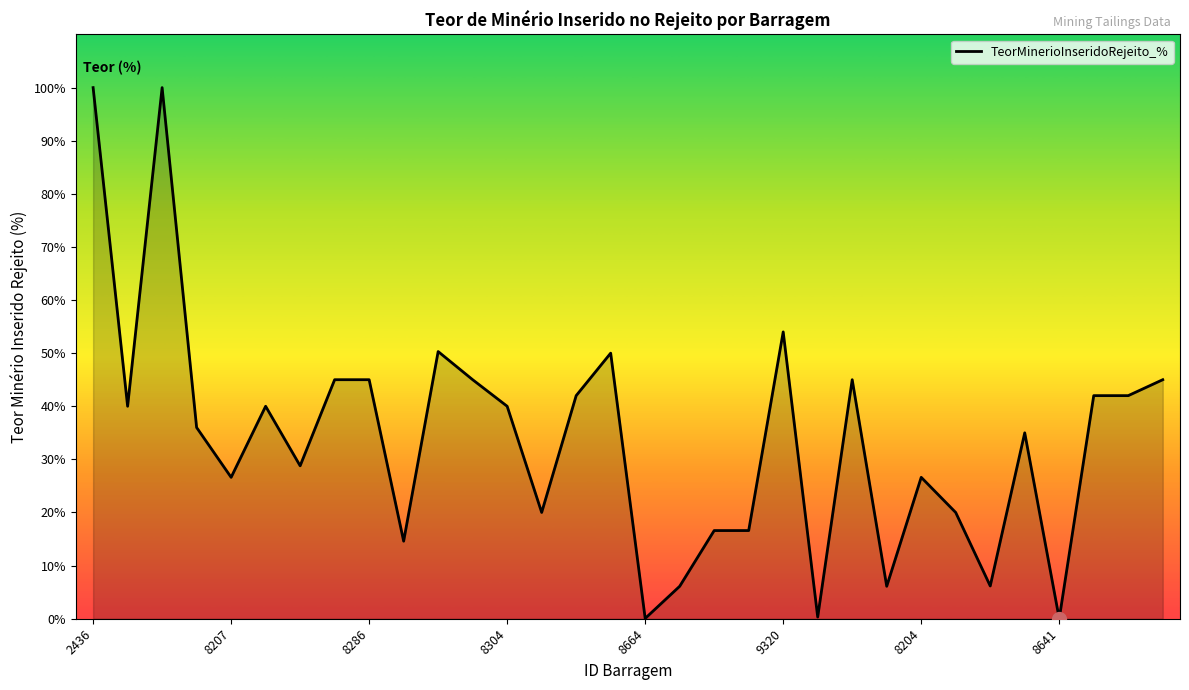

What is the difference between the maximum and minimum values?

100.0